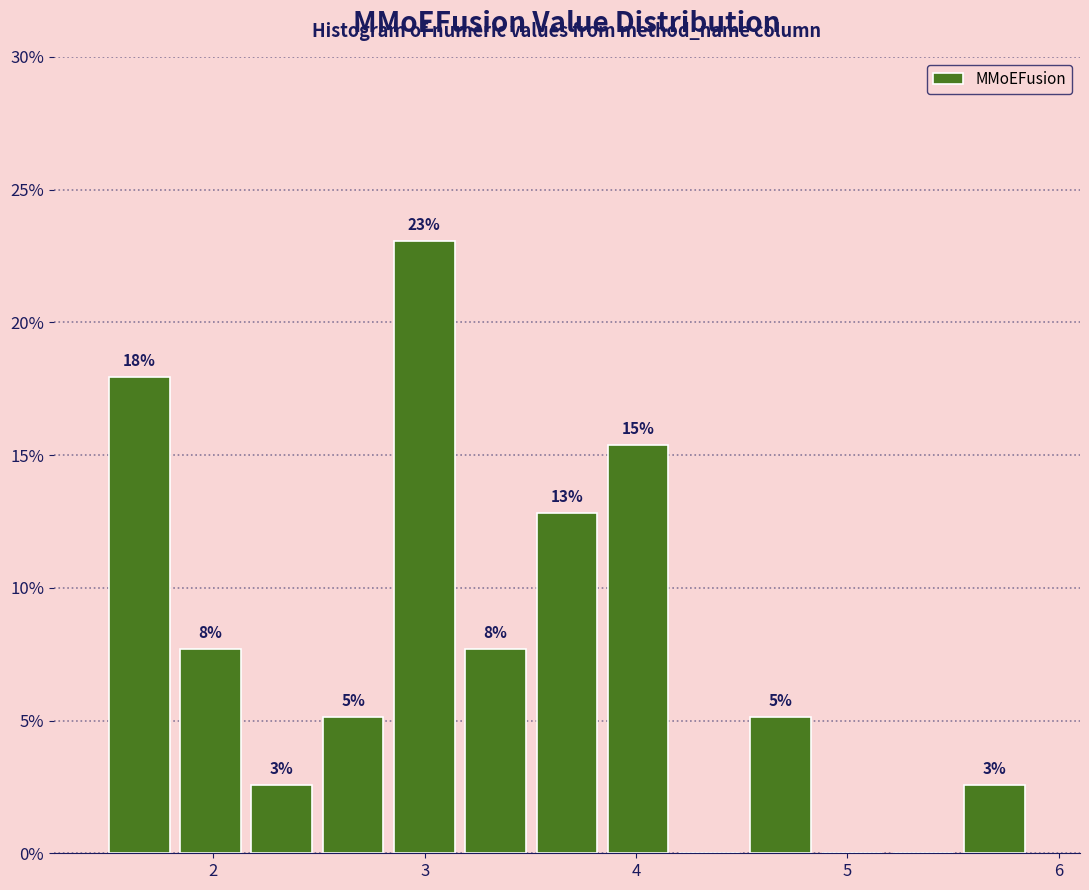

Read against the x-axis, roughly where is the centre of the tallest bar?

3.0